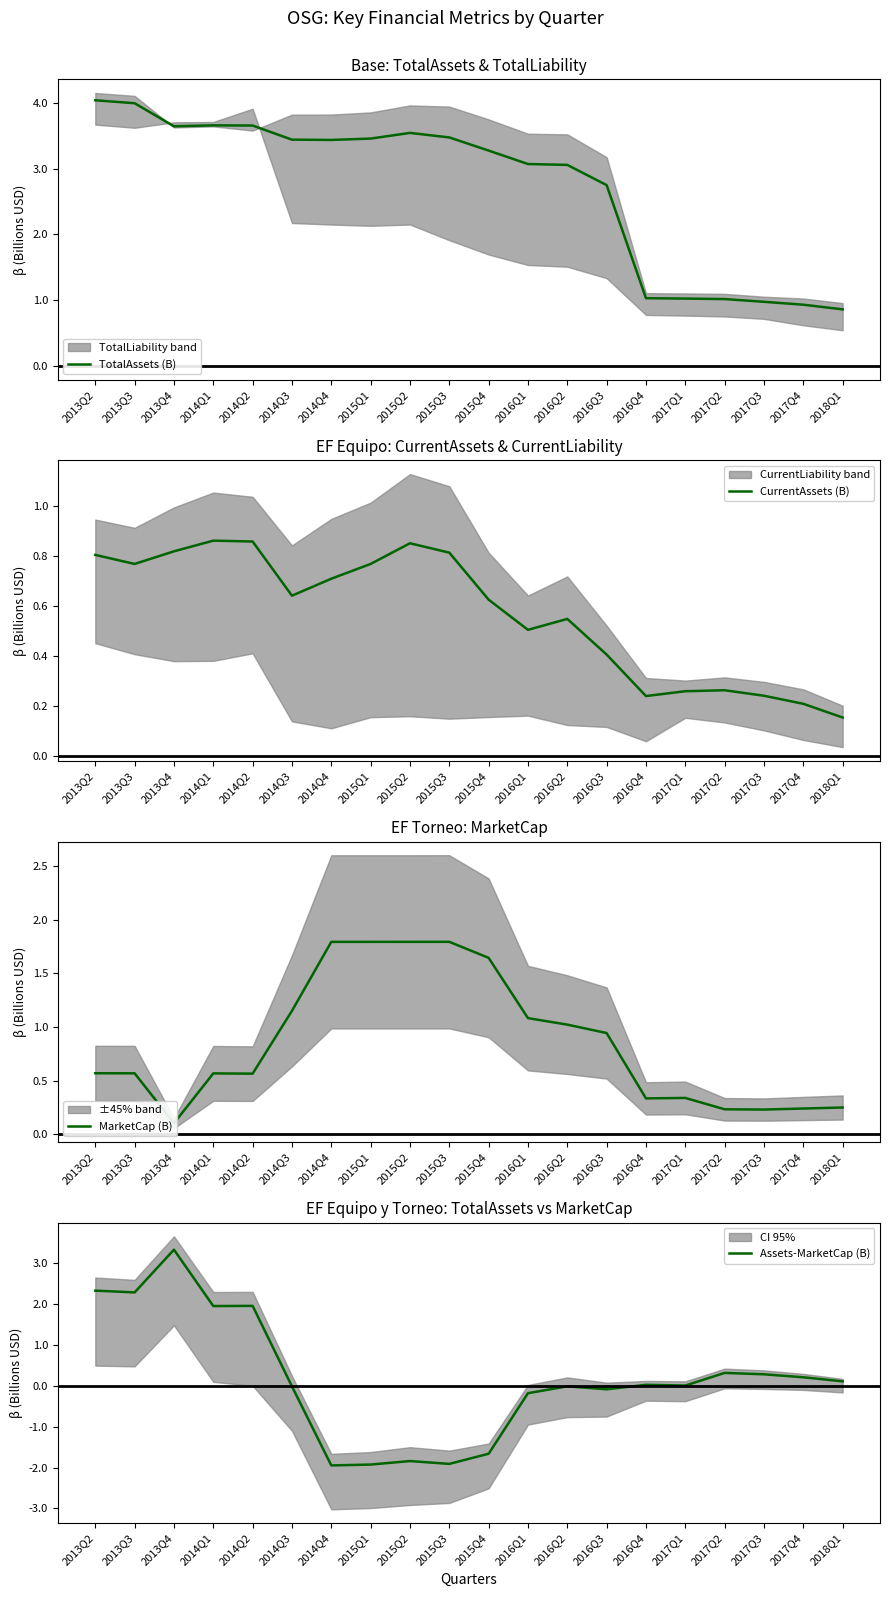

Where does the TotalAssets (B) series first go above 3?

2013Q2